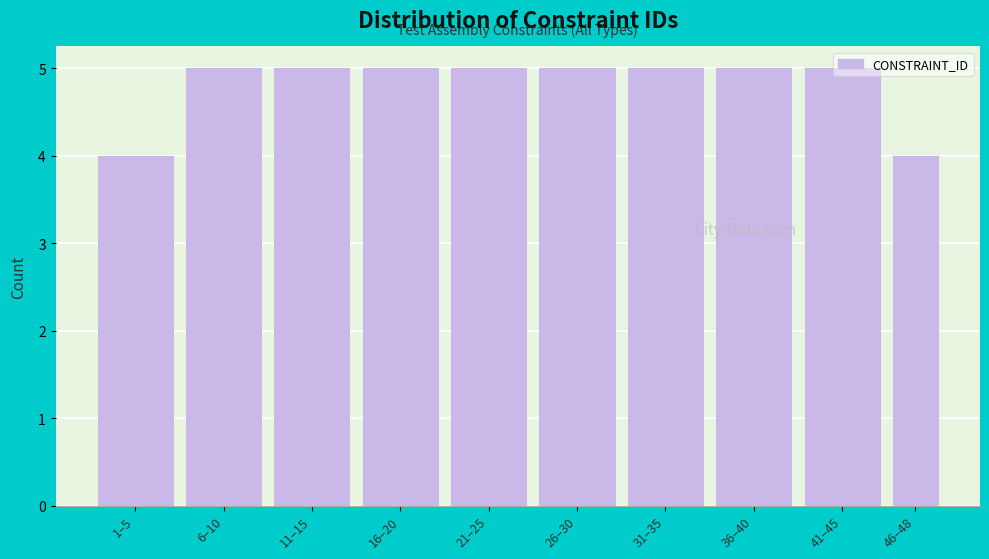

The value at 11–15 is 5. True or false?

True